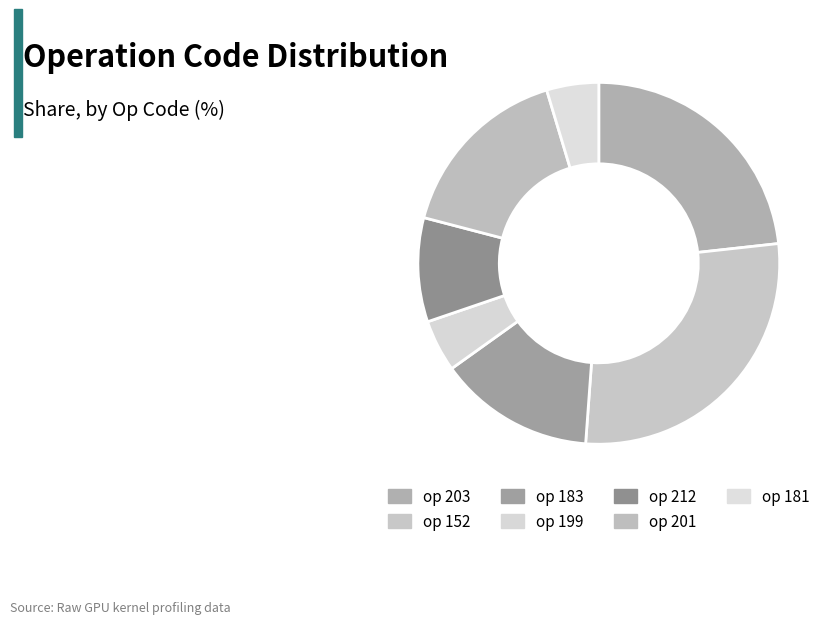

Is there a majority slice in this chart?

No